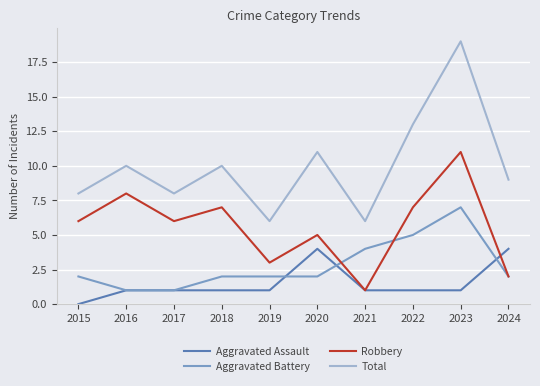

True or false: Total and Aggravated Assault cross at least once.

False